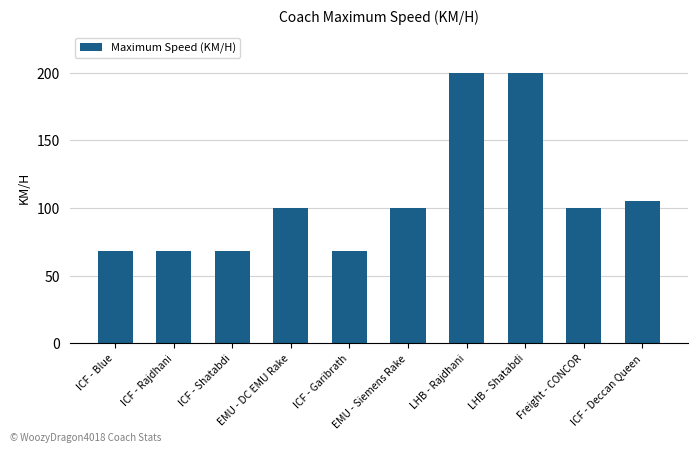

What is the minimum value shown in the chart?

68